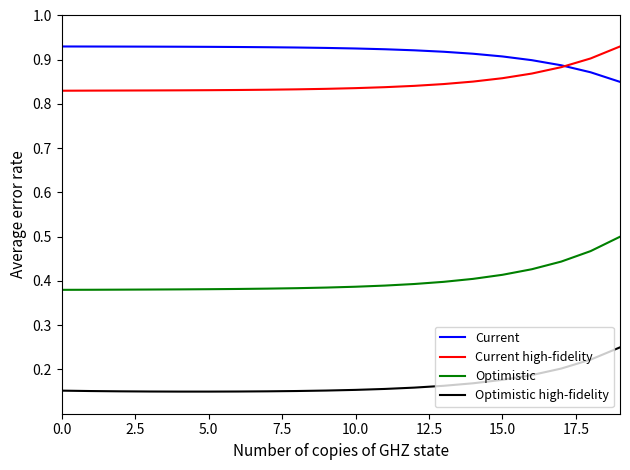

True or false: Current and Optimistic high-fidelity cross at least once.

False